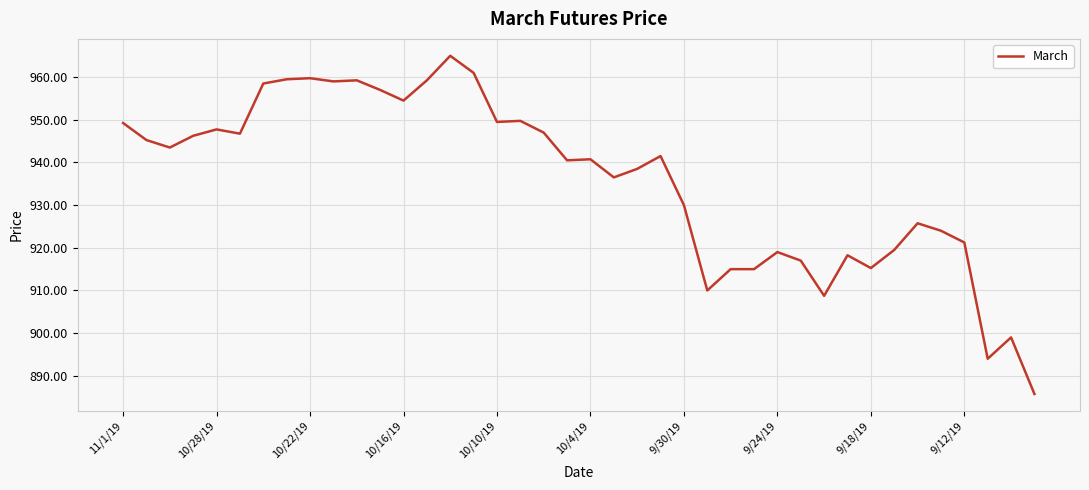

What is the minimum value shown in the chart?

885.8